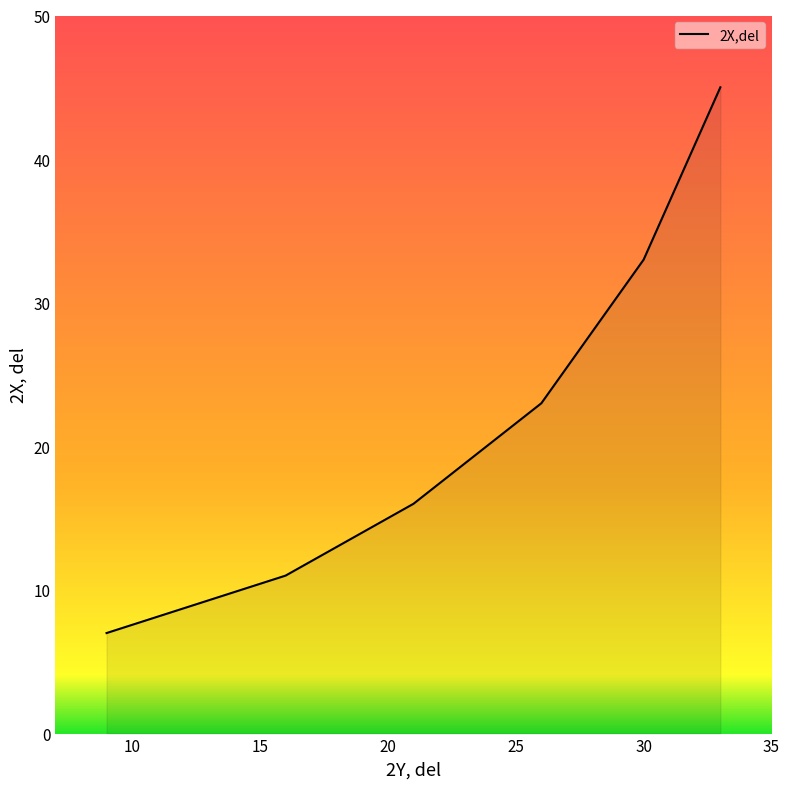

What is the difference between the maximum and minimum values?

38